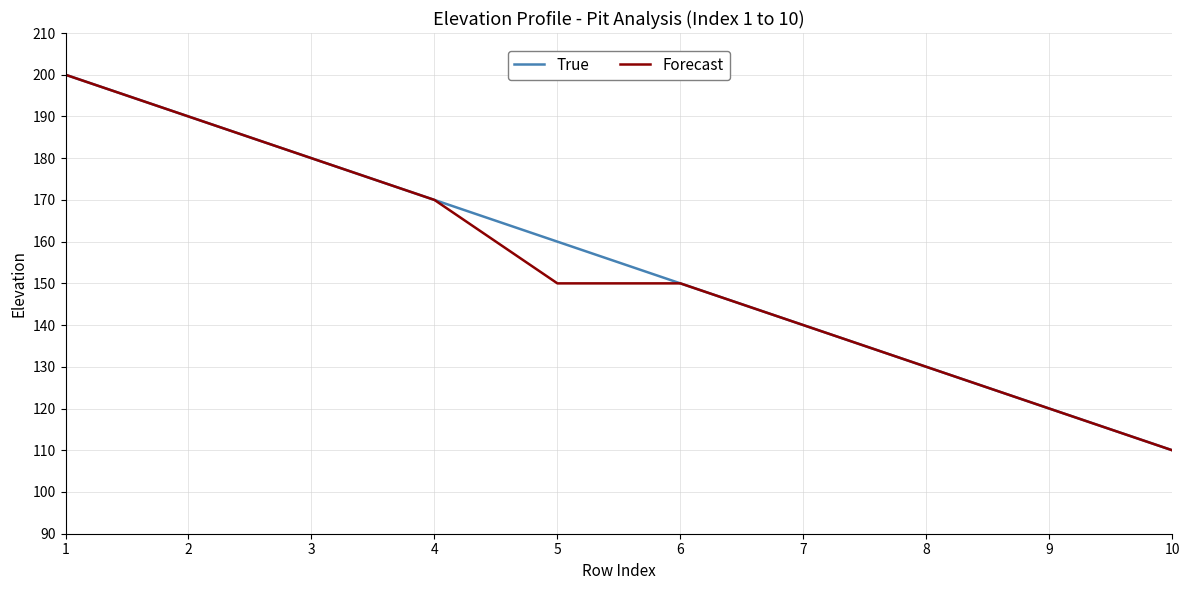

Reading left to right, transcribe all the data shown in this chart.

True: 1=200	2=190	3=180	4=170	5=160	6=150	7=140	8=130	9=120	10=110
Forecast: 1=200	2=190	3=180	4=170	5=150	6=150	7=140	8=130	9=120	10=110